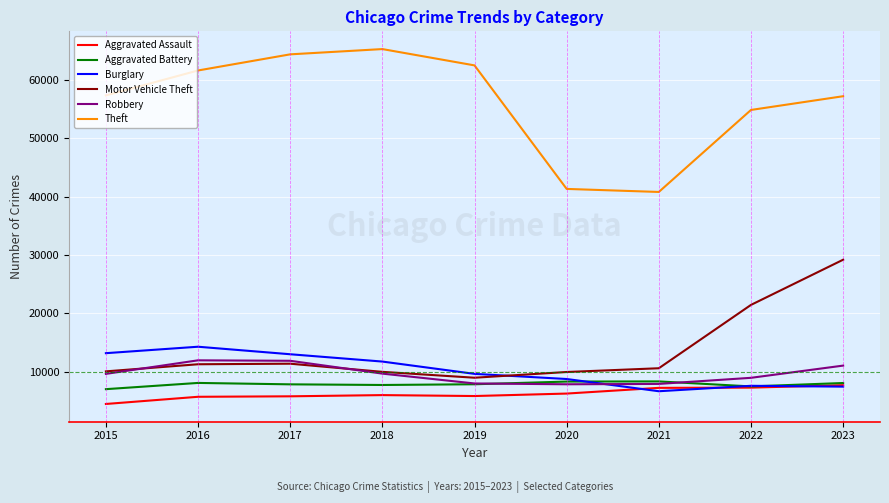

True or false: Burglary has a value of 11747 at 2018.

True